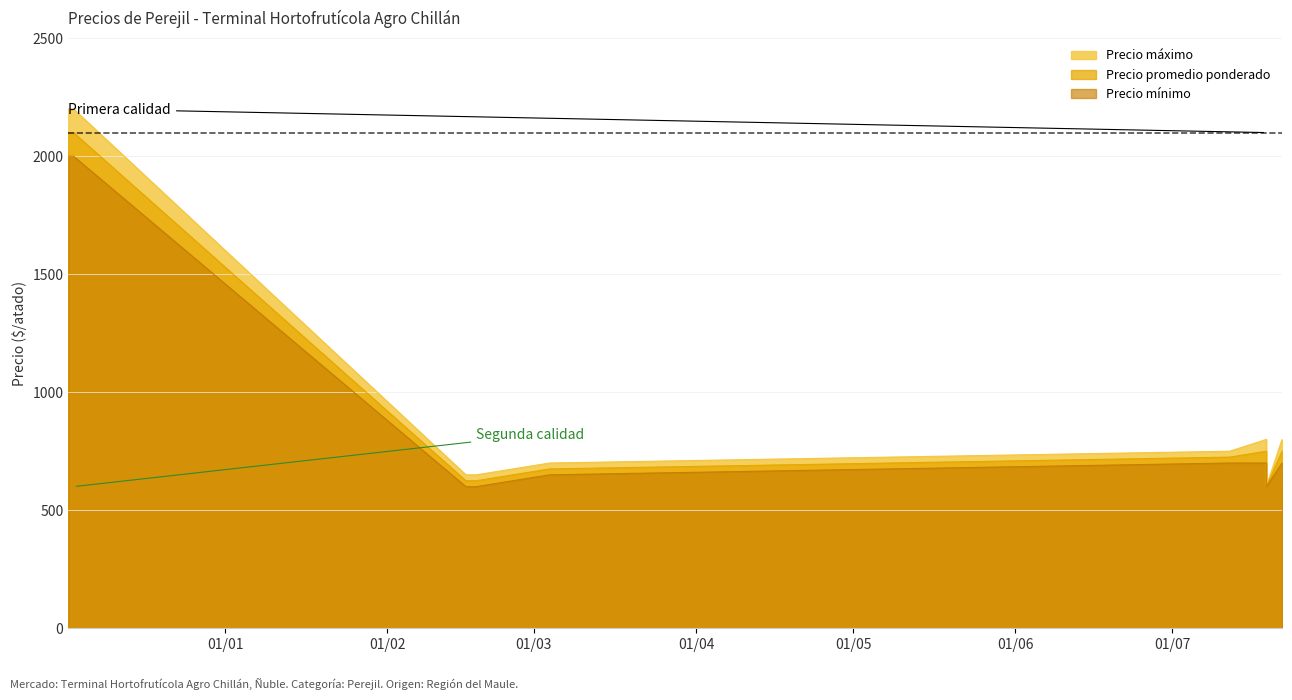

True or false: Precio mínimo and Precio máximo intersect in this chart.

False